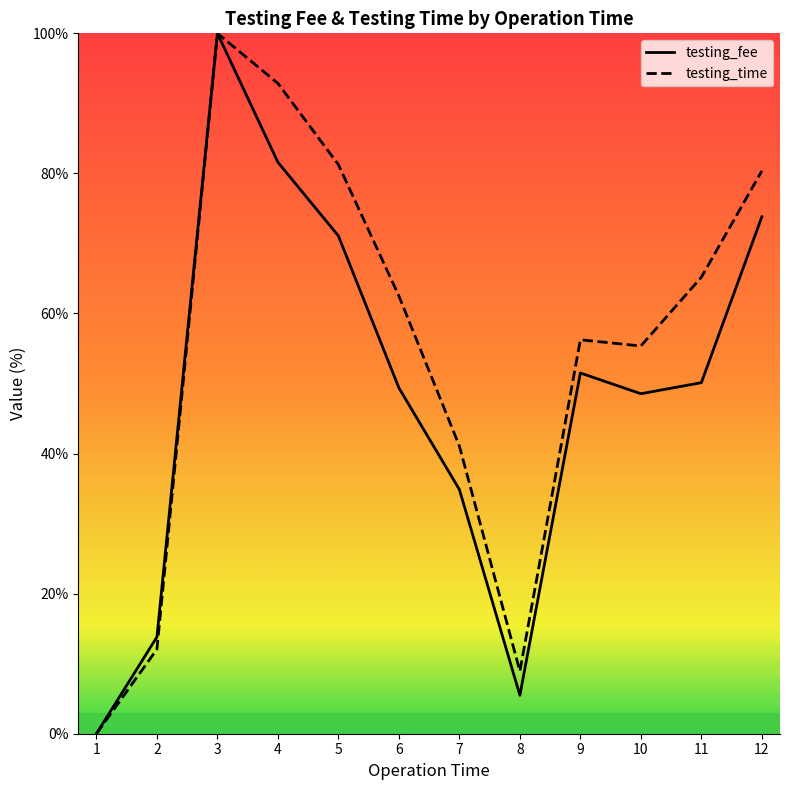

Reading right to left, list all the values displayed in this chart.

testing_fee: 73.8	50.1	48.5	51.5	5.5	34.9	49.4	71.1	81.6	100.0	13.8	0.0
testing_time: 80.4	65.2	55.4	56.2	8.9	41.1	62.5	81.2	92.9	100.0	12.1	0.0